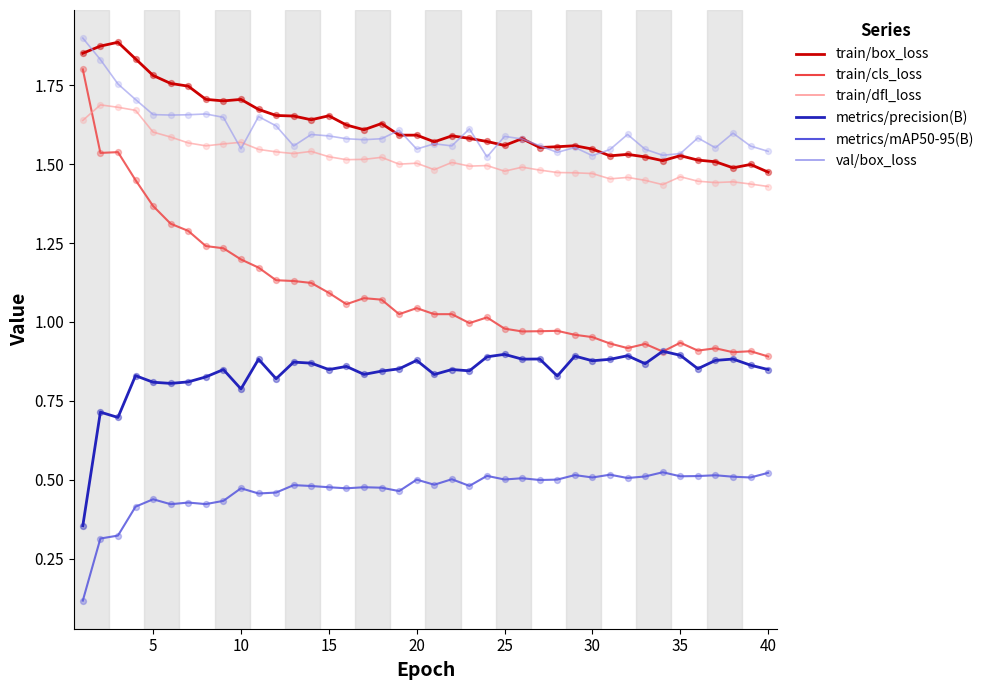

True or false: train/box_loss and metrics/mAP50-95(B) intersect in this chart.

False